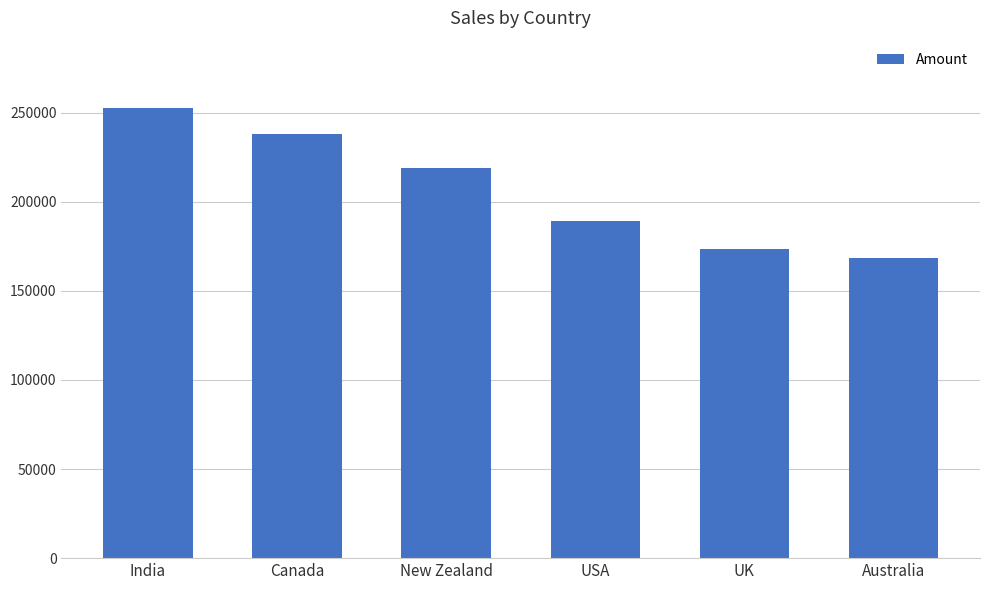

True or false: the data shows 173530 at UK.

True